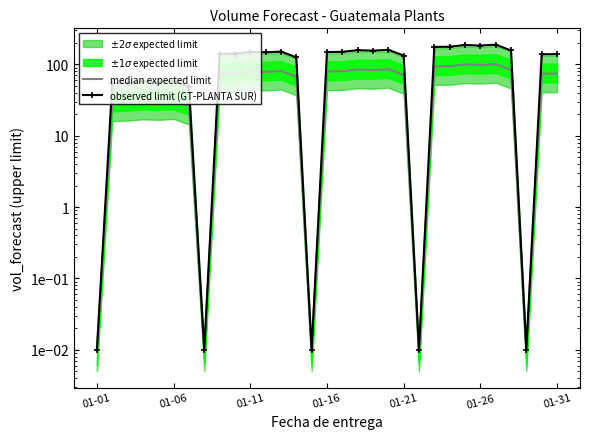

Rank the series at 01-01 from lowest to highest value.

median expected limit, observed limit (GT-PLANTA SUR)